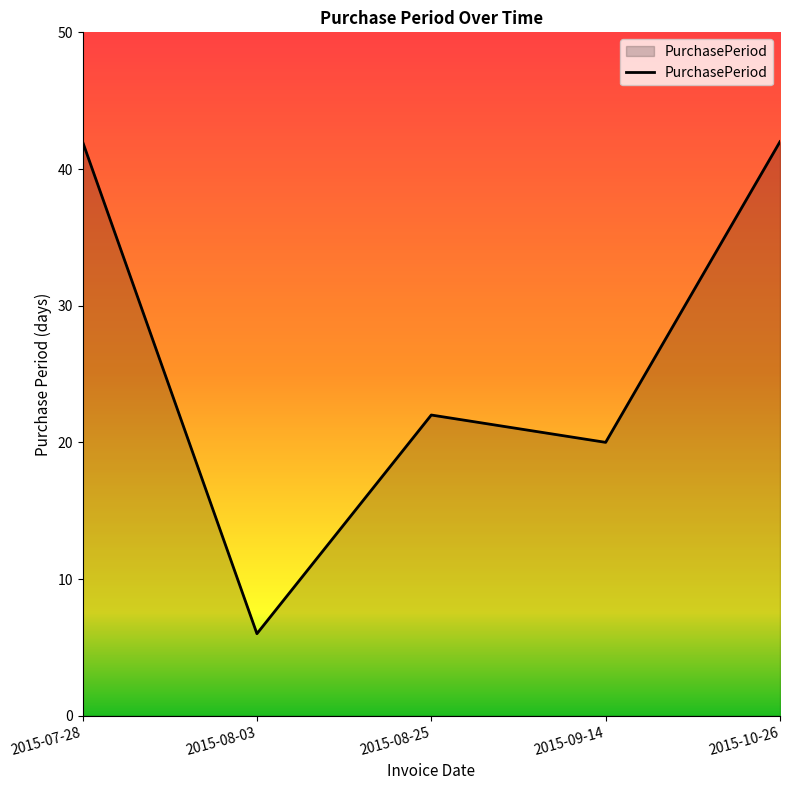

Approximately how many times larger is the value at 2015-08-03 compared to 2015-09-14?

0.3